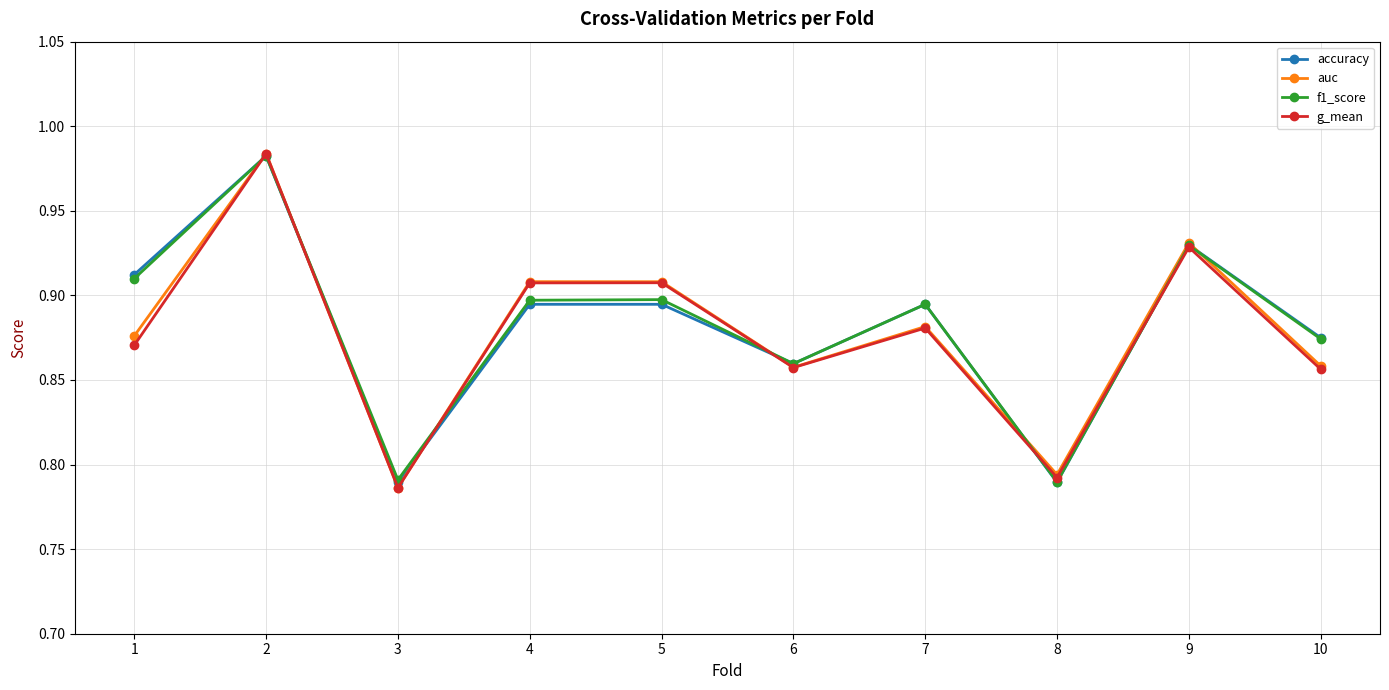

Which category has the highest value across all series?

2